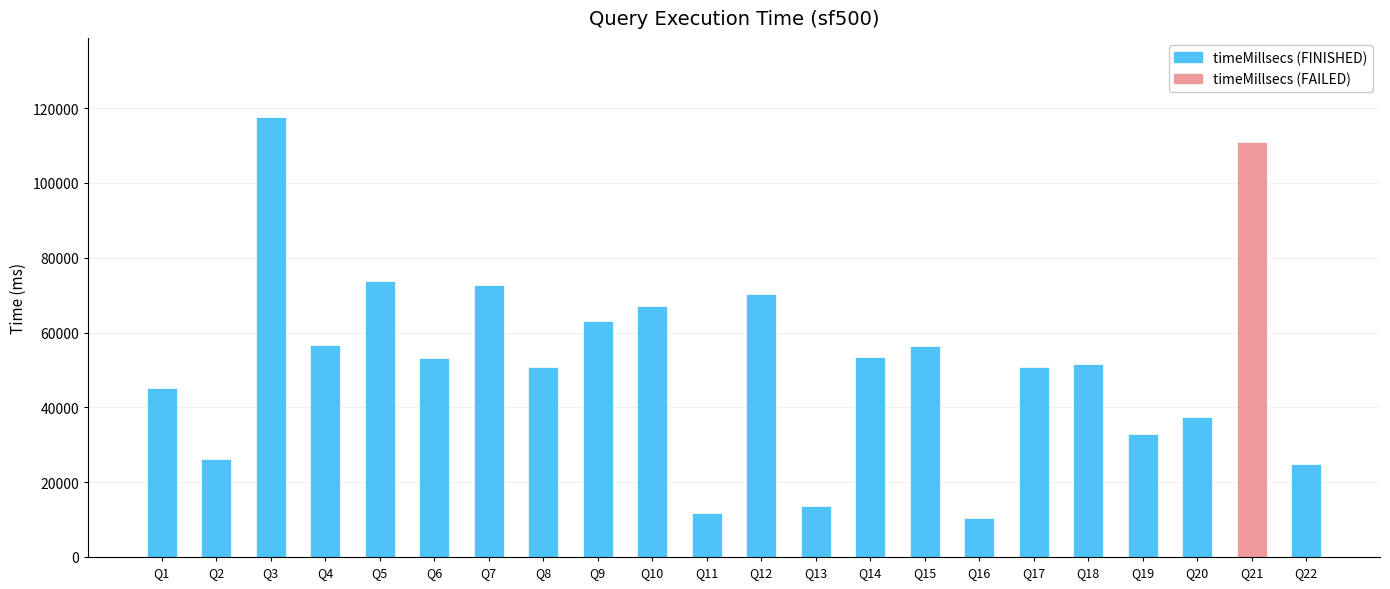

What is the greatest value displayed?

117600